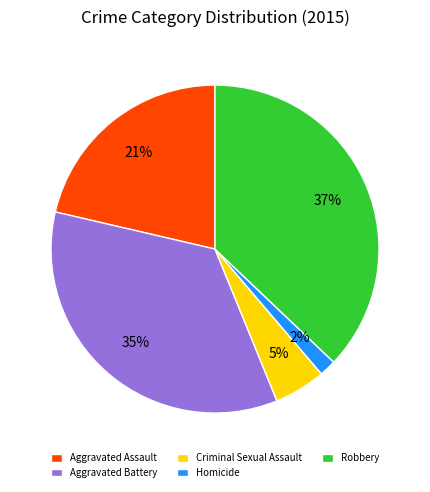

How many slices are in this pie chart?

5